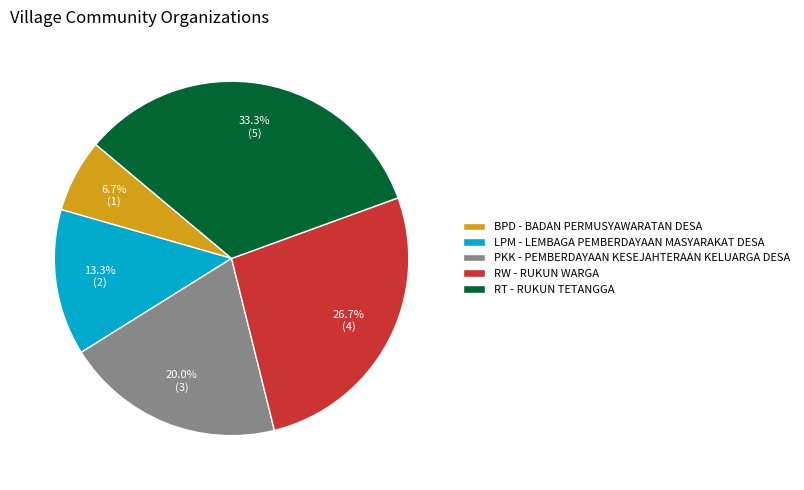

Between PKK - PEMBERDAYAAN KESEJAHTERAAN KELUARGA DESA and LPM - LEMBAGA PEMBERDAYAAN MASYARAKAT DESA, which is larger?

PKK - PEMBERDAYAAN KESEJAHTERAAN KELUARGA DESA